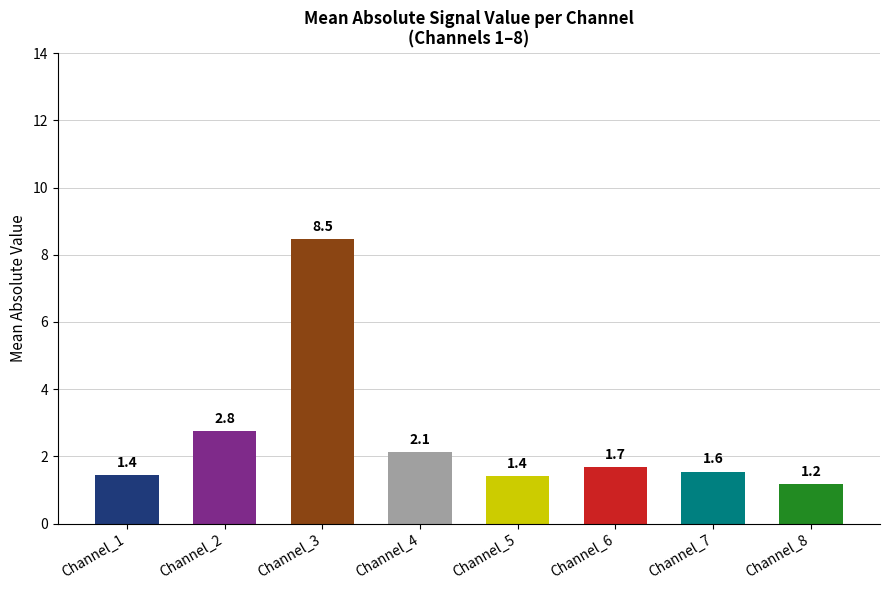

Is it true that the value at Channel_4 is 2.1?

True